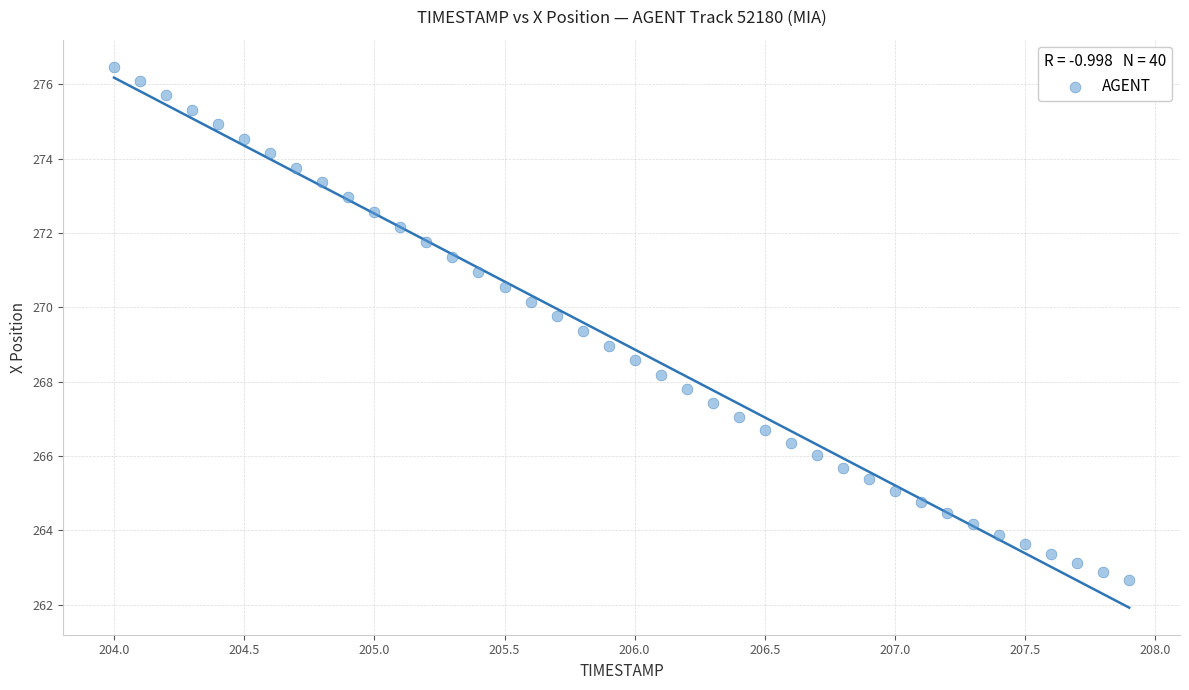

What is the range of Y values (max minus min)?

13.8